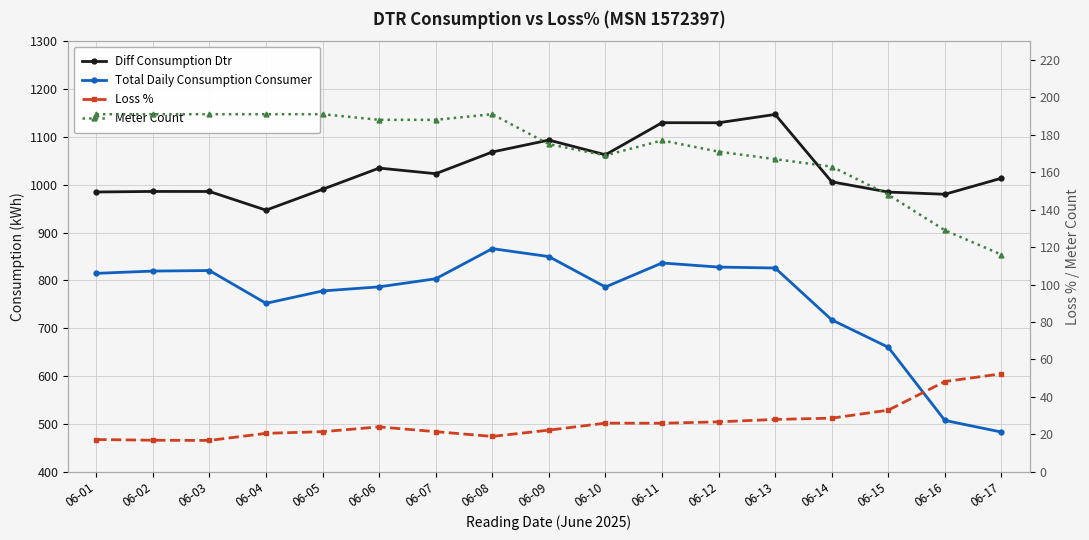

What is the difference between the Diff Consumption Dtr values at 06-02 and 06-07?

37.1